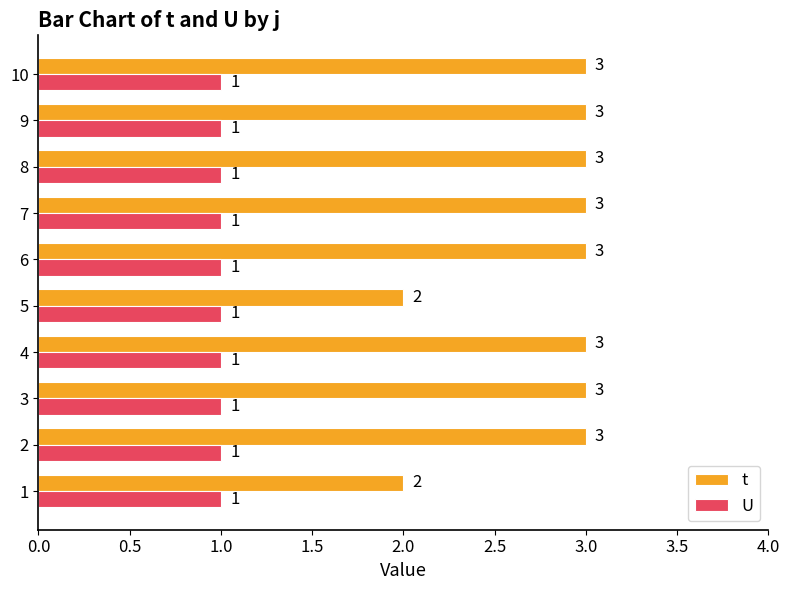

What are all the series names shown in the legend?

t, U